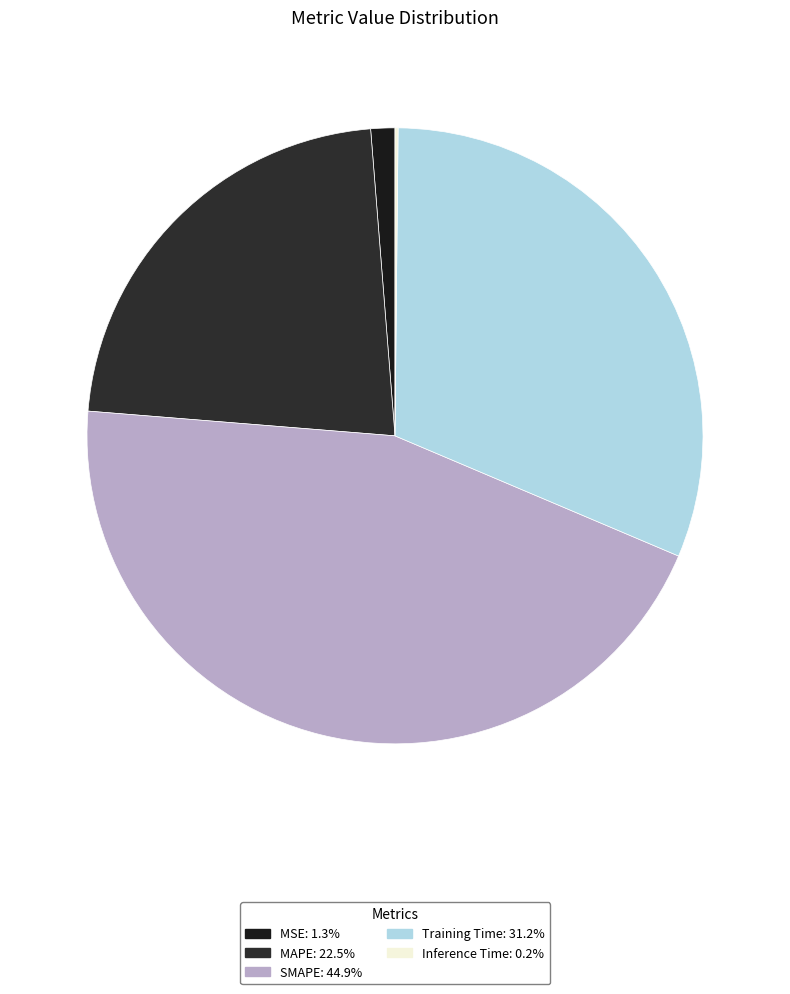

Which slice is the smallest?

Inference Time